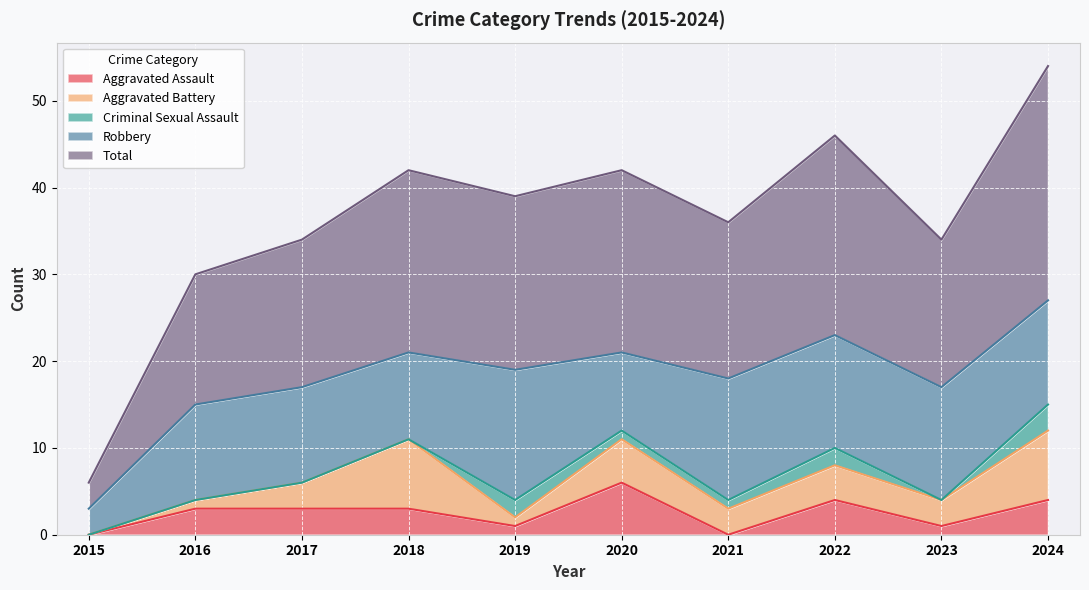

What are all the series names shown in the legend?

Aggravated Assault, Aggravated Battery, Criminal Sexual Assault, Robbery, Total